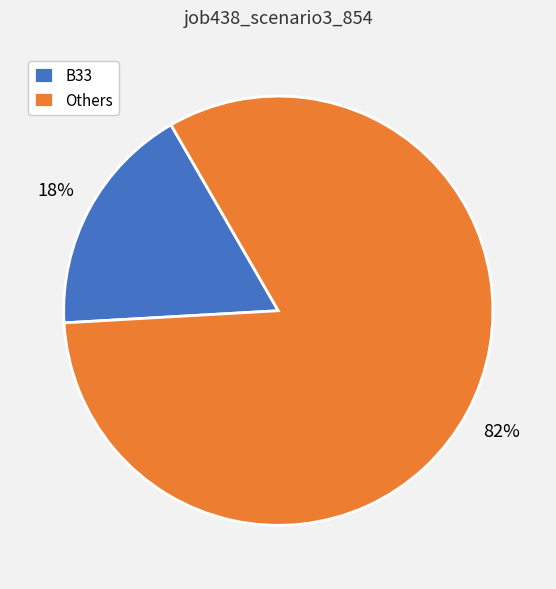

Combined, do B33 and Others account for over 50%?

Yes